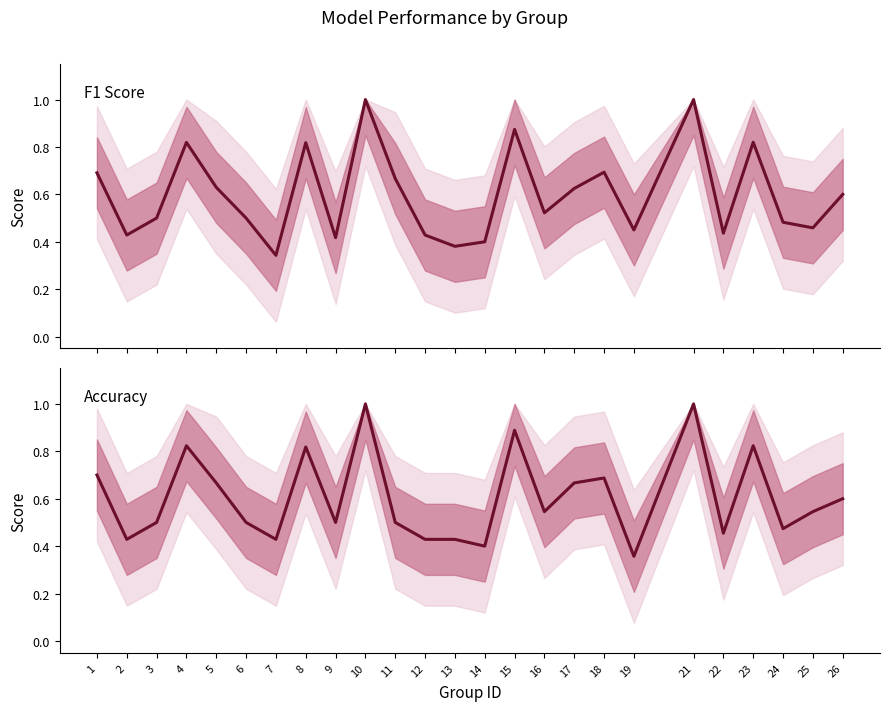

Which series has the largest total across all categories?

accuracy